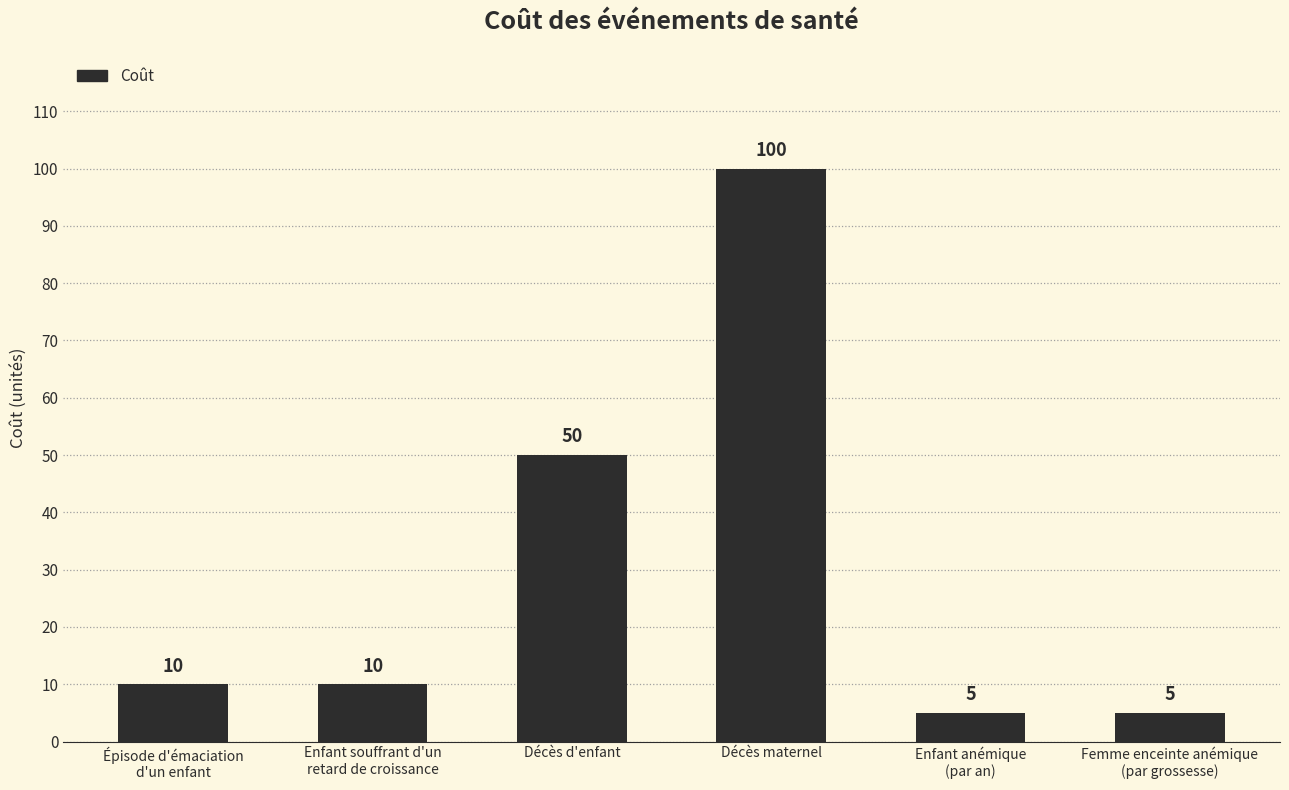

The value at Enfant anémique
(par an) is 5. True or false?

True